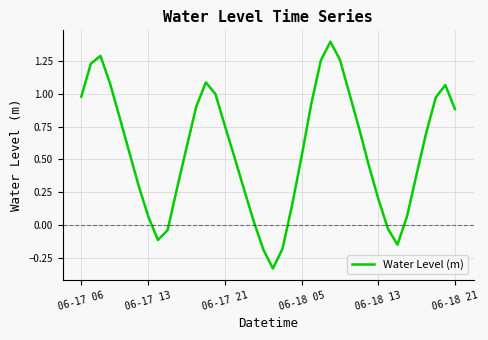

What is the difference between the maximum and minimum values?

1.7